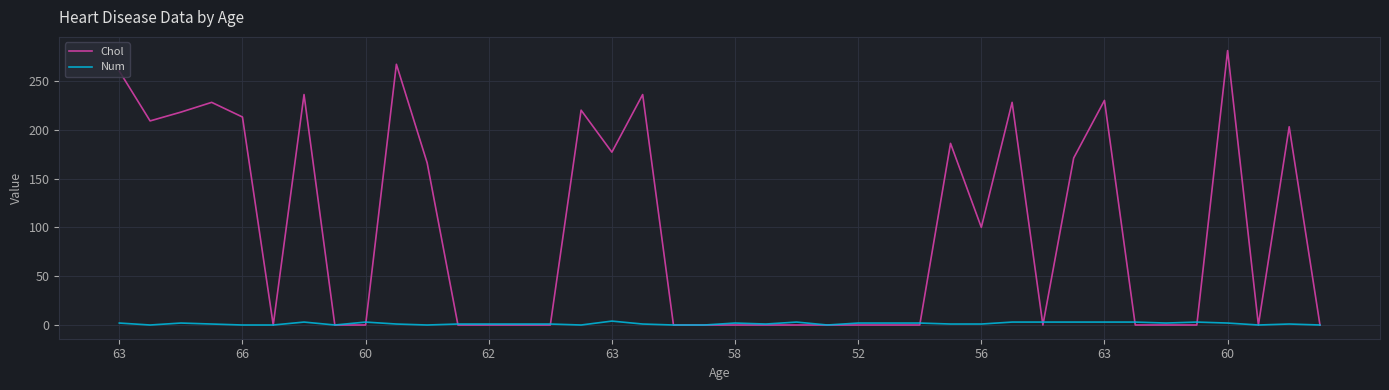

Which series has the largest total across all categories?

Chol